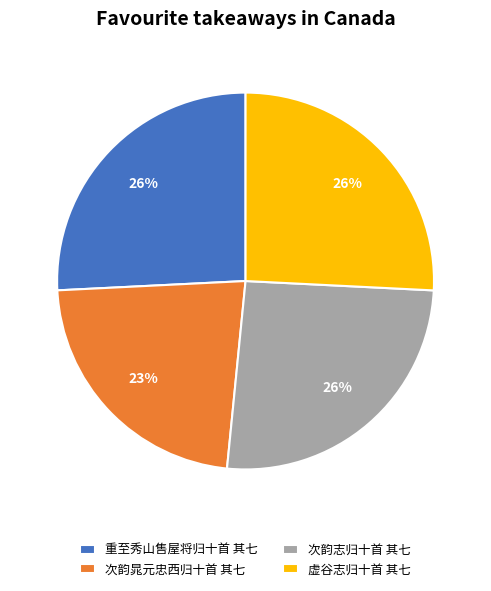

Is it true that 次韵晁元忠西归十首 其七 is 23% of the pie?

True